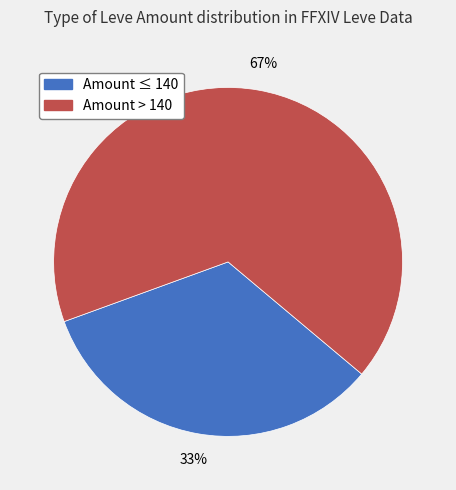

To the nearest percent, what is the average slice percentage?

50%